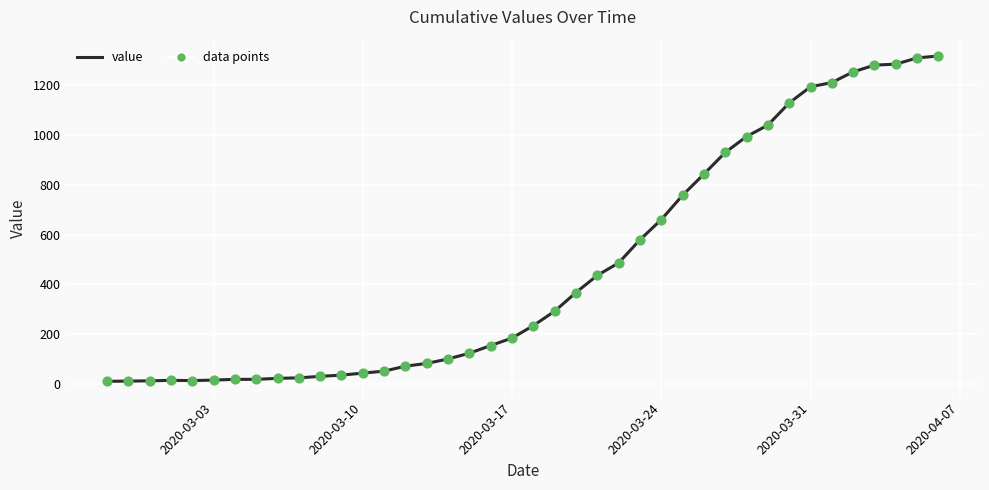

What is the difference between the maximum and minimum values?

1308